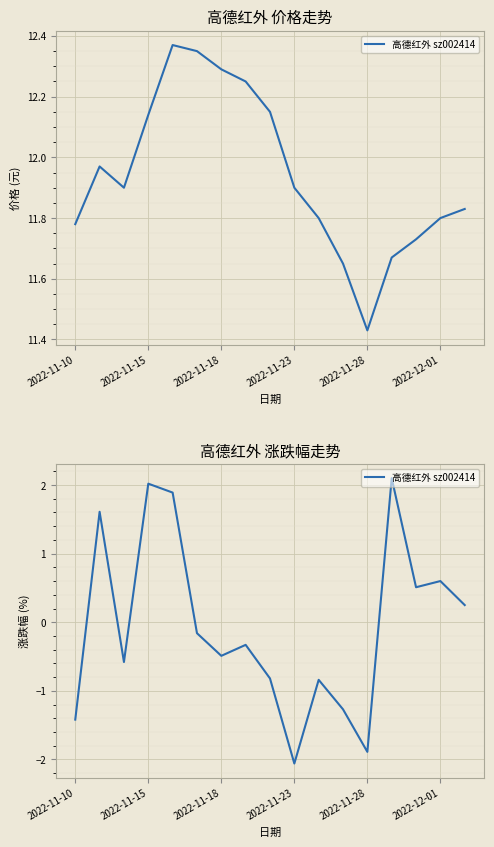

What is the change in value from 14 to 16?

-0.3